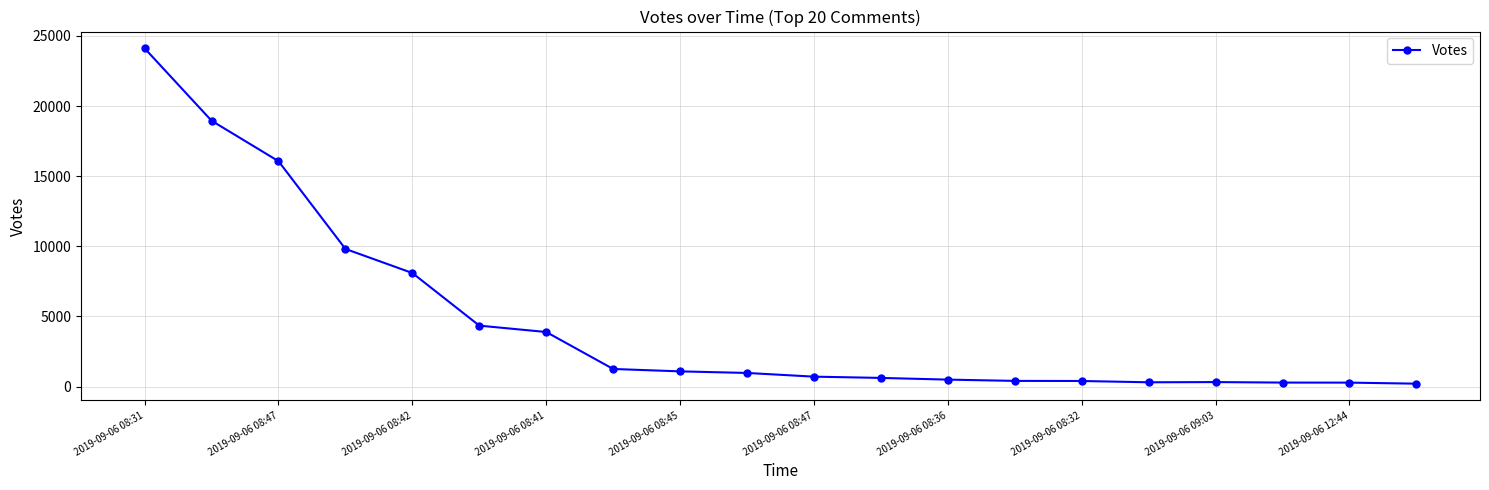

What is the difference between the maximum and second lowest values?

23830